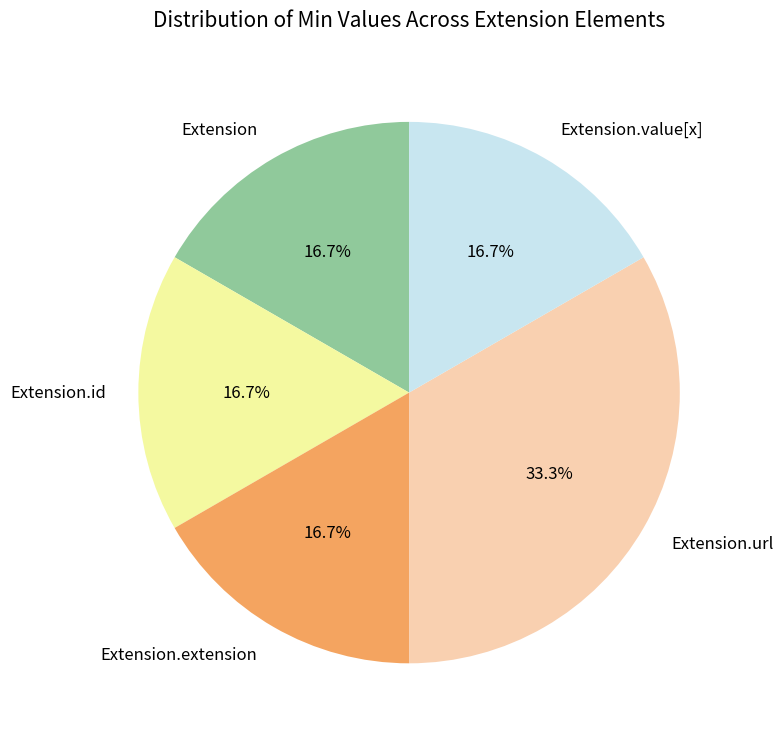

To the nearest percent, what is the difference between the largest and smallest slice percentages?

17%